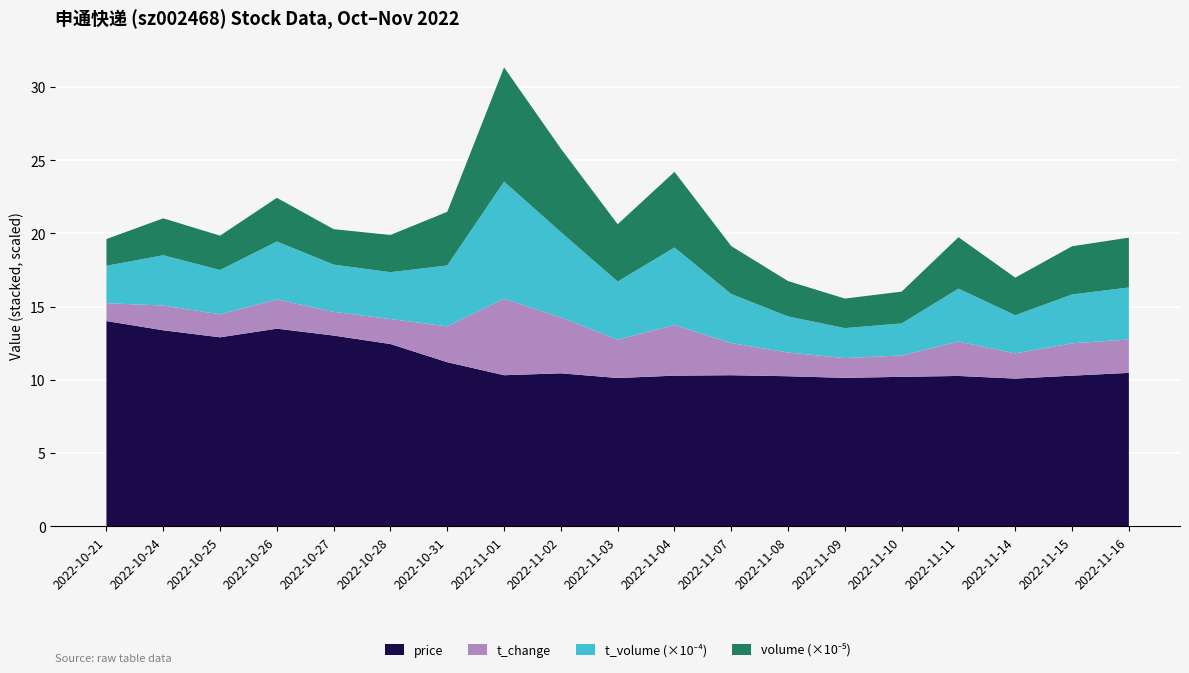

Reading left to right, transcribe all the data shown in this chart.

price: 14.0	13.4	12.9	13.5	13.0	12.4	11.2	10.3	10.4	10.1	10.3	10.3	10.2	10.1	10.2	10.3	10.1	10.3	10.5
t_change: 1.2	1.7	1.6	2.0	1.6	1.7	2.5	5.2	3.8	2.6	3.5	2.2	1.6	1.4	1.5	2.4	1.7	2.2	2.3
t_volume: 25587.0	34368.0	30283.0	39567.0	32265.0	31982.0	41595.0	79967.0	58288.0	39710.0	52969.0	33594.0	24650.0	20478.0	21895.0	36162.0	26091.0	33388.0	35543.0
volume: 182534.0	252124.0	234659.0	298223.0	242018.0	254490.0	366270.0	780349.0	570110.0	391349.0	516768.0	327101.0	241541.0	201855.0	217220.0	351224.0	256642.0	329091.0	340549.0